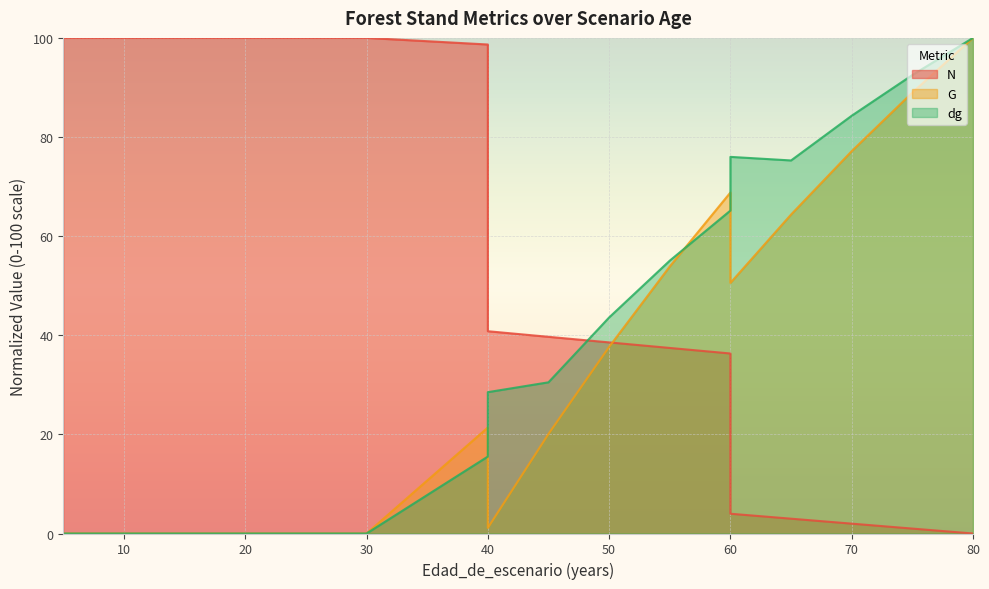

Reading left to right, transcribe all the data shown in this chart.

N: 100.0	100.0	100.0	100.0	100.0	100.0	100.0	100.0	98.7	40.8	39.7	38.6	37.4	36.3	4.0	3.0	2.0	1.0	0.0
G: 0.0	0.0	0.0	0.0	0.0	0.0	0.0	0.0	21.4	1.1	20.1	37.7	53.9	68.8	50.6	64.4	77.1	89.0	100.0
dg: 0.0	0.0	0.0	0.0	0.0	0.0	0.0	0.0	15.5	28.5	30.5	43.6	55.1	65.2	76.0	75.3	84.3	92.5	100.0